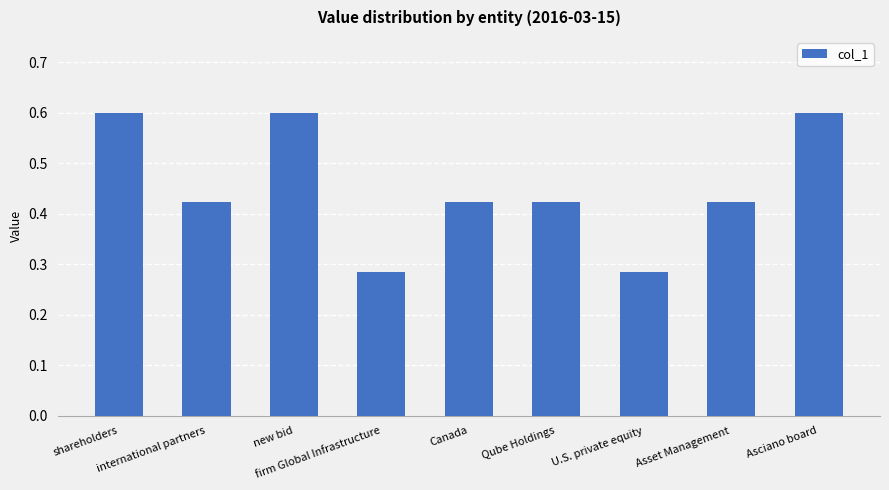

What is the average value?

0.5